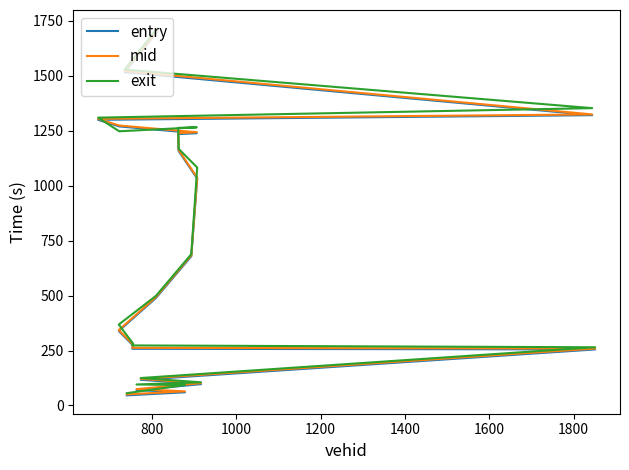

What are all the series names shown in the legend?

entry, mid, exit